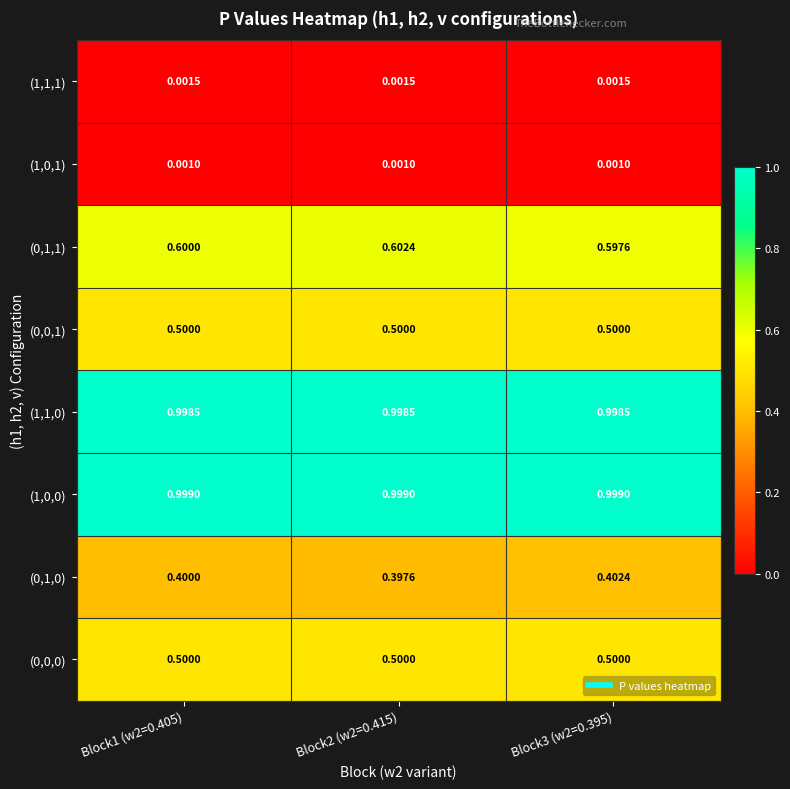

How many distinct data groups are displayed?

8